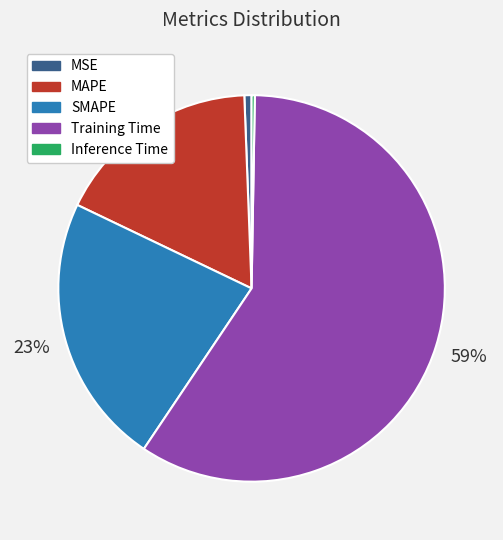

Is it true that SMAPE is 23% of the pie?

True